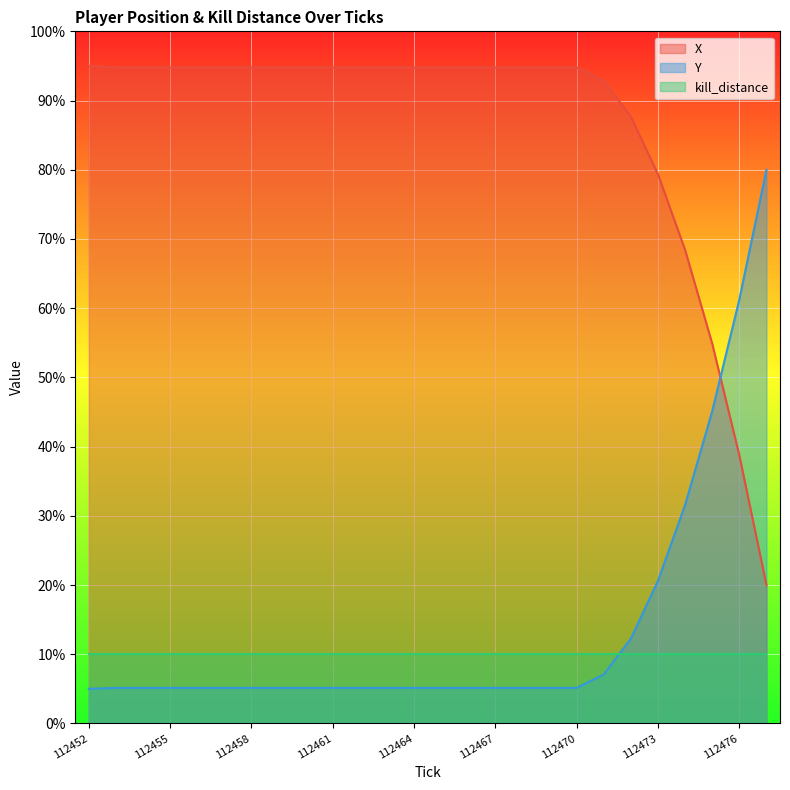

Is the value of Y at 112458 greater than the value of X at 112475?

No